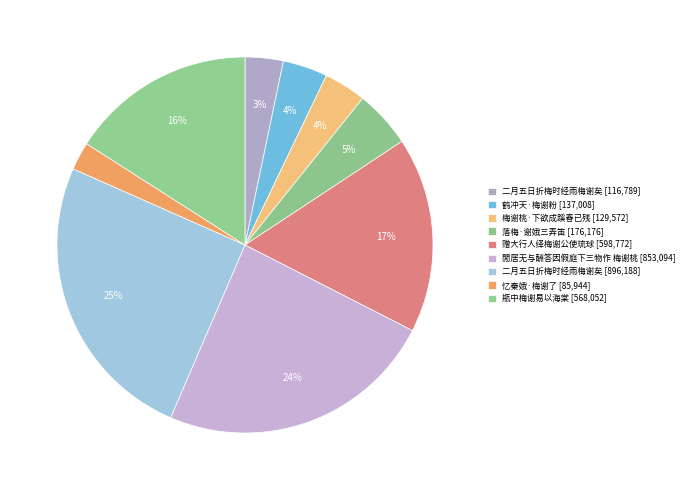

Which slice is the largest?

二月五日折梅时经雨梅谢矣